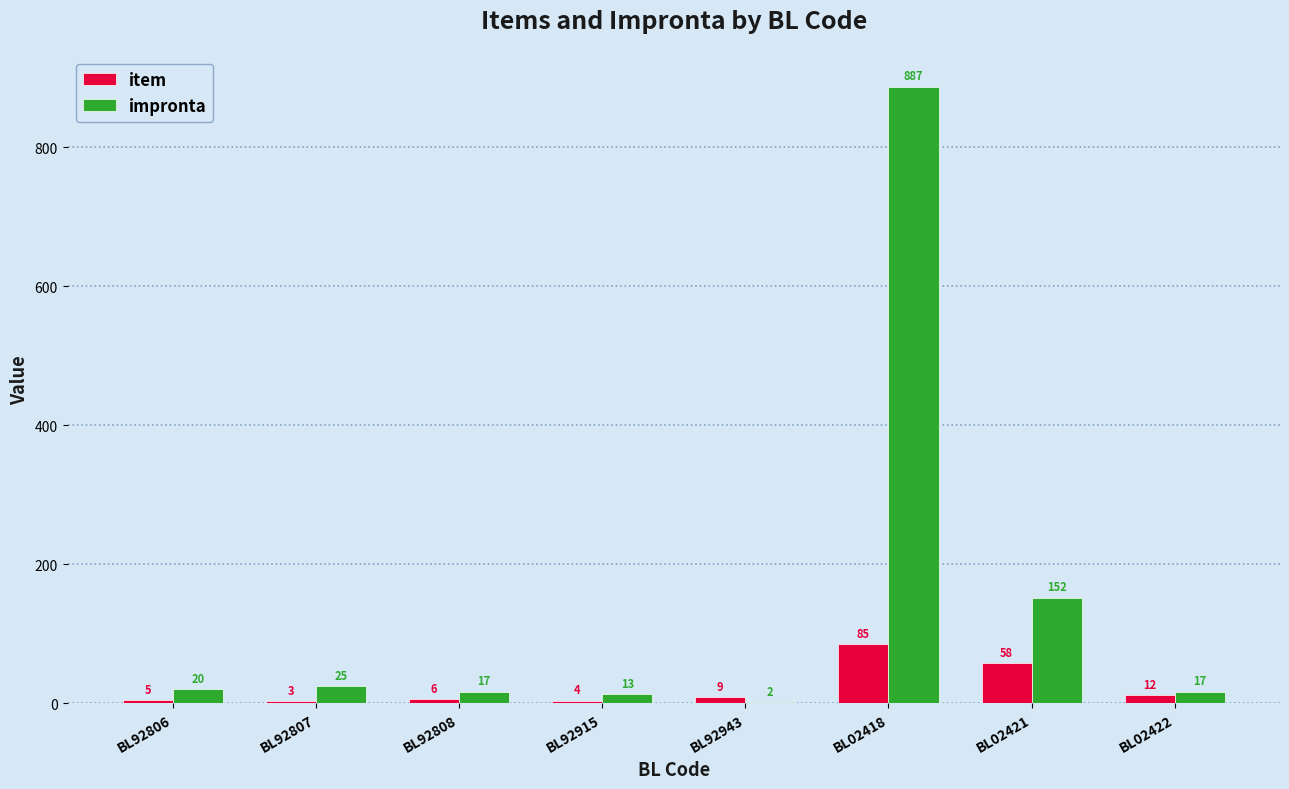

At which label is impronta closest to 444?

BL02421